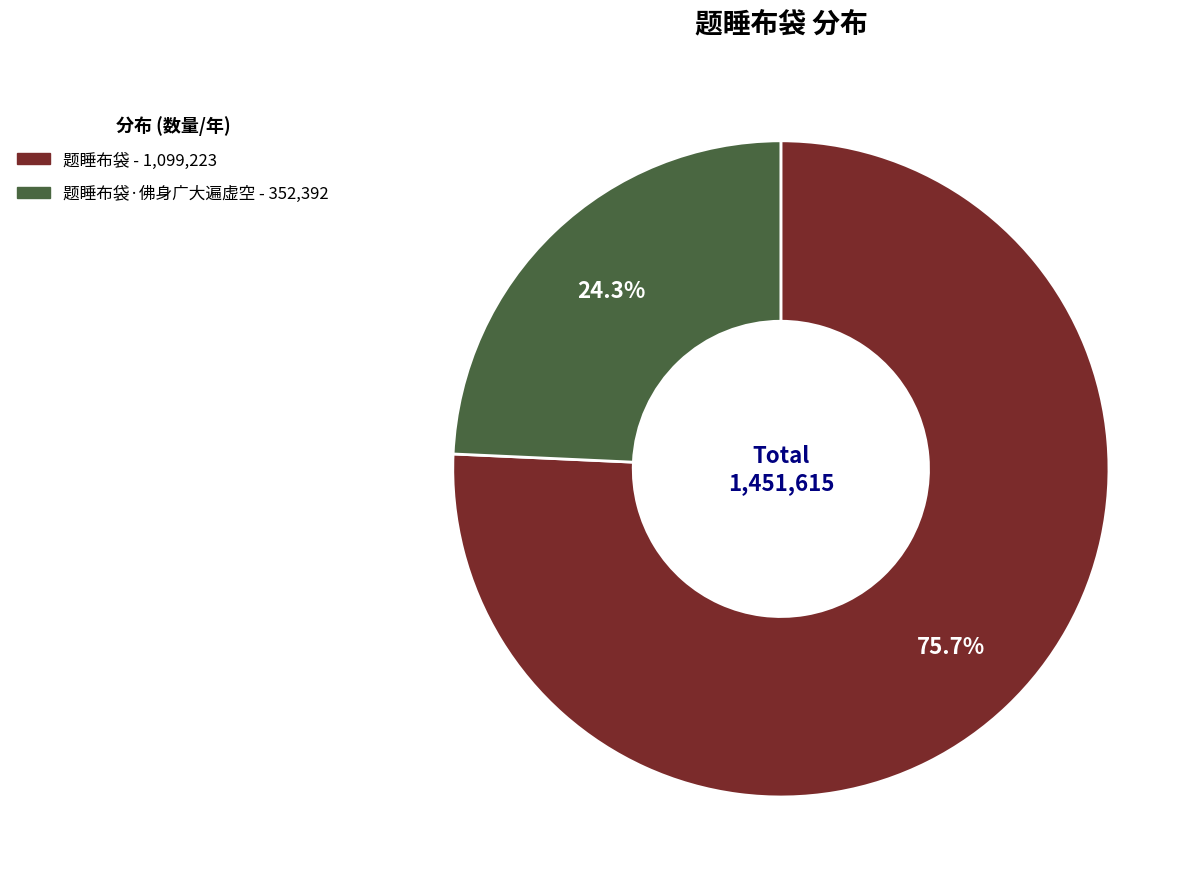

Is there a majority slice in this chart?

Yes